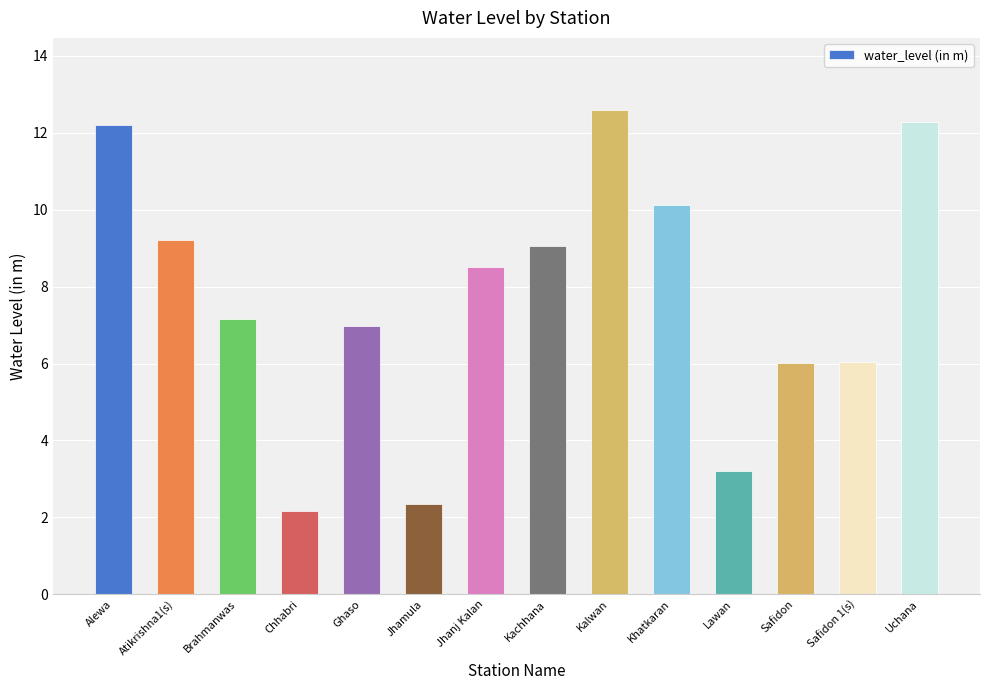

Are the bars grouped side by side (vs. stacked)?

No